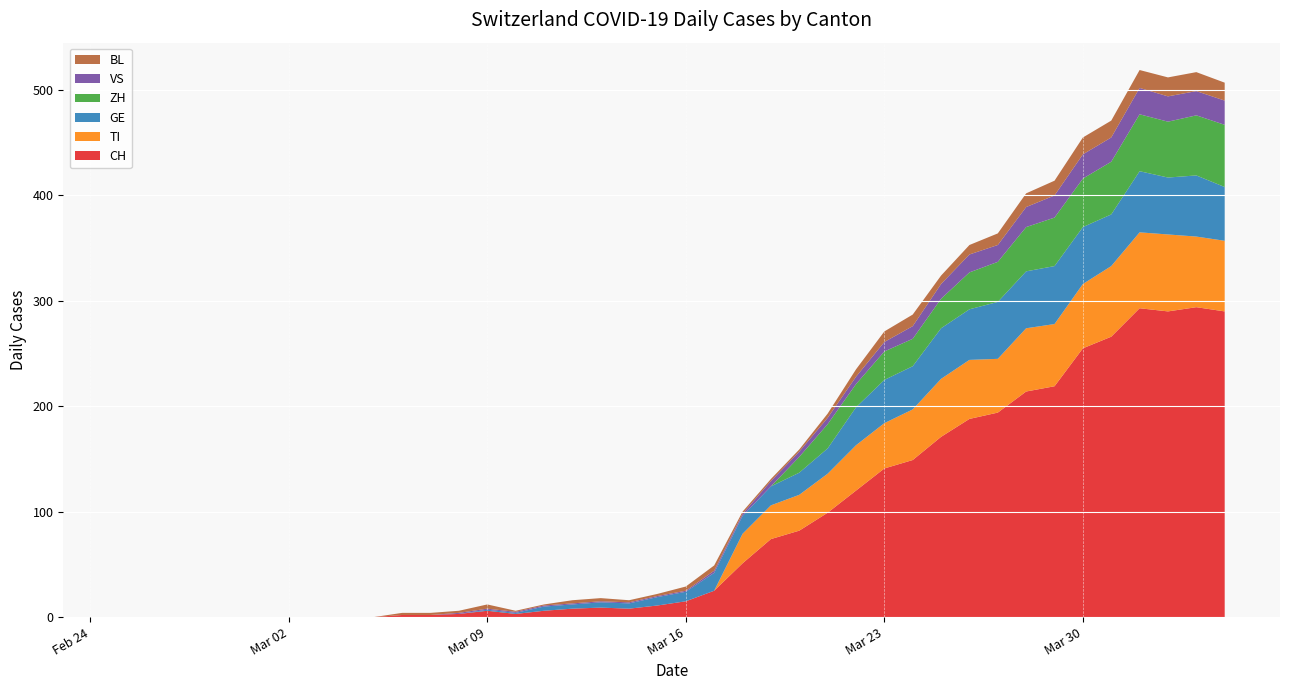

Reading left to right, what are all the values shown in this chart?

CH: 0	0	0	0	0	0	0	0	0	0	2	2	3	6	3	6	8	9	8	11	15	25	51	74	82	99	120	141	149	171	188	194	214	219	255	266	293	290	294	290
TI: 0	0	0	0	0	0	0	0	0	0	0	0	0	0	0	0	0	0	0	0	0	0	28	32	34	37	43	43	48	55	56	51	60	59	61	67	72	73	67	67
GE: 0	0	0	0	0	0	0	0	0	0	0	0	0	1	1	4	4	5	5	8	9	17	17	18	21	24	36	41	41	48	48	54	54	55	54	49	58	54	58	51
ZH: 0	0	0	0	0	0	0	0	0	0	0	0	0	0	0	0	0	0	0	0	0	0	0	0	15	23	22	27	26	28	35	38	42	46	46	50	54	53	57	59
VS: 0	0	0	0	0	0	0	0	0	0	0	0	1	1	1	1	1	1	1	1	1	2	2	5	5	6	7	9	12	14	17	16	19	21	23	23	25	24	23	23
BL: 0	0	0	0	0	0	0	0	0	0	2	2	2	4	1	1	3	3	2	2	4	5	2	2	2	4	7	10	11	8	9	11	13	14	16	16	17	18	18	17